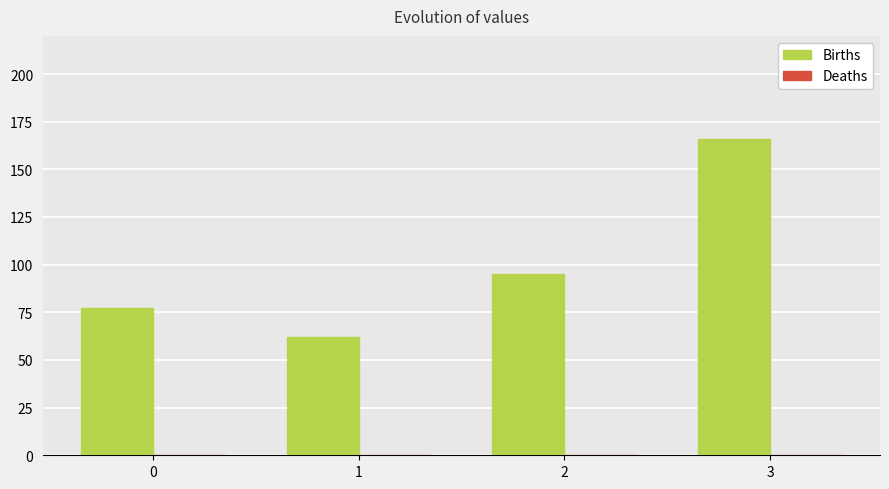

What is the difference between the values at 2 and 3?

71